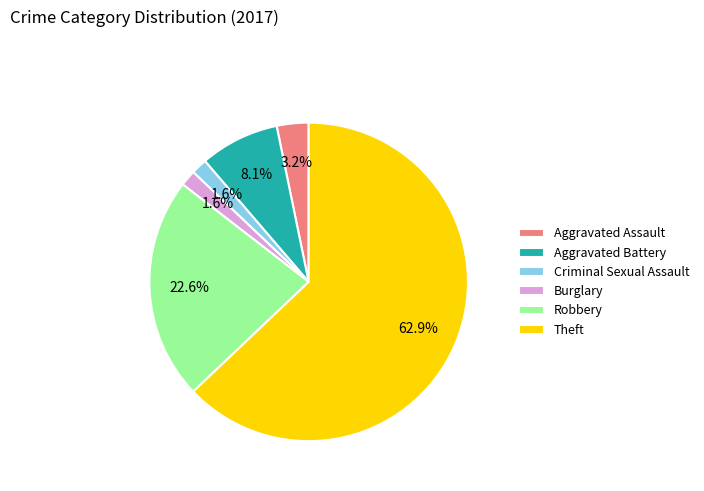

To the nearest percent, what portion does Aggravated Battery represent?

8%